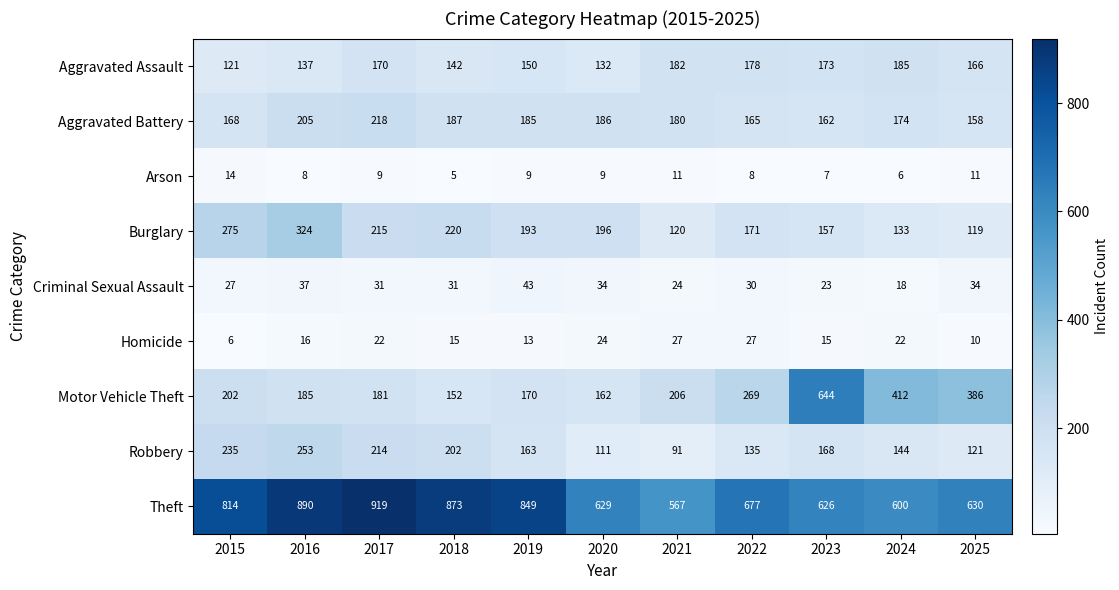

At which category does the chart reach its peak across all series?

2017